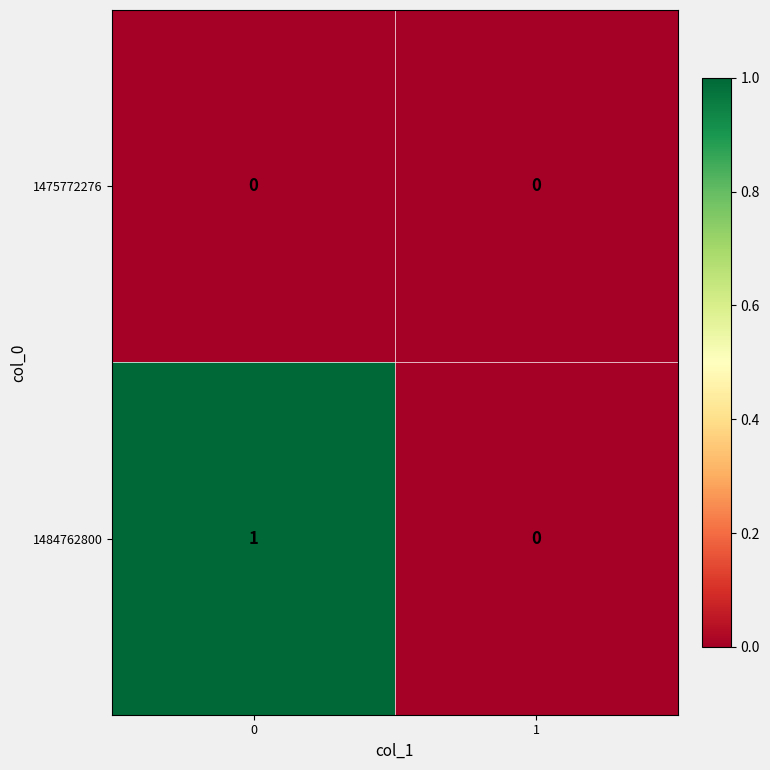

Which series changed the most between 0 and 1?

1484762800